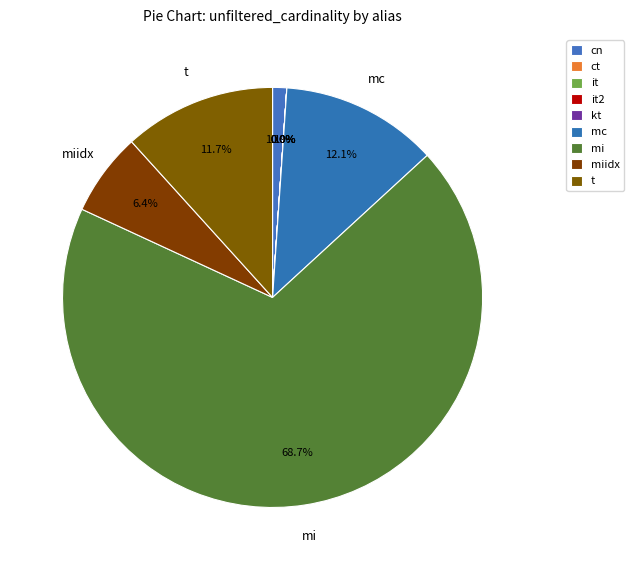

To the nearest percent, what is the difference between the largest and smallest slice percentages?

69%